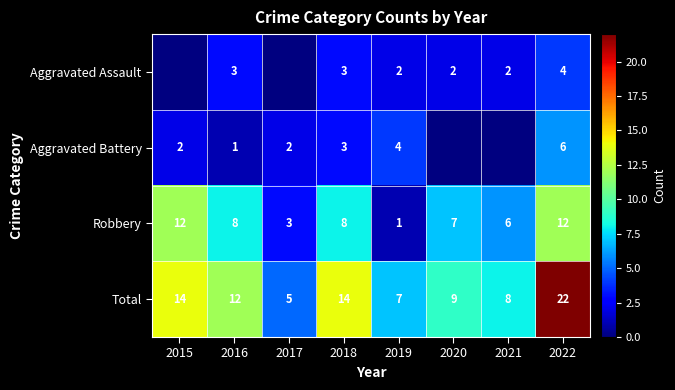

At which category is the sum across all series the highest?

2022